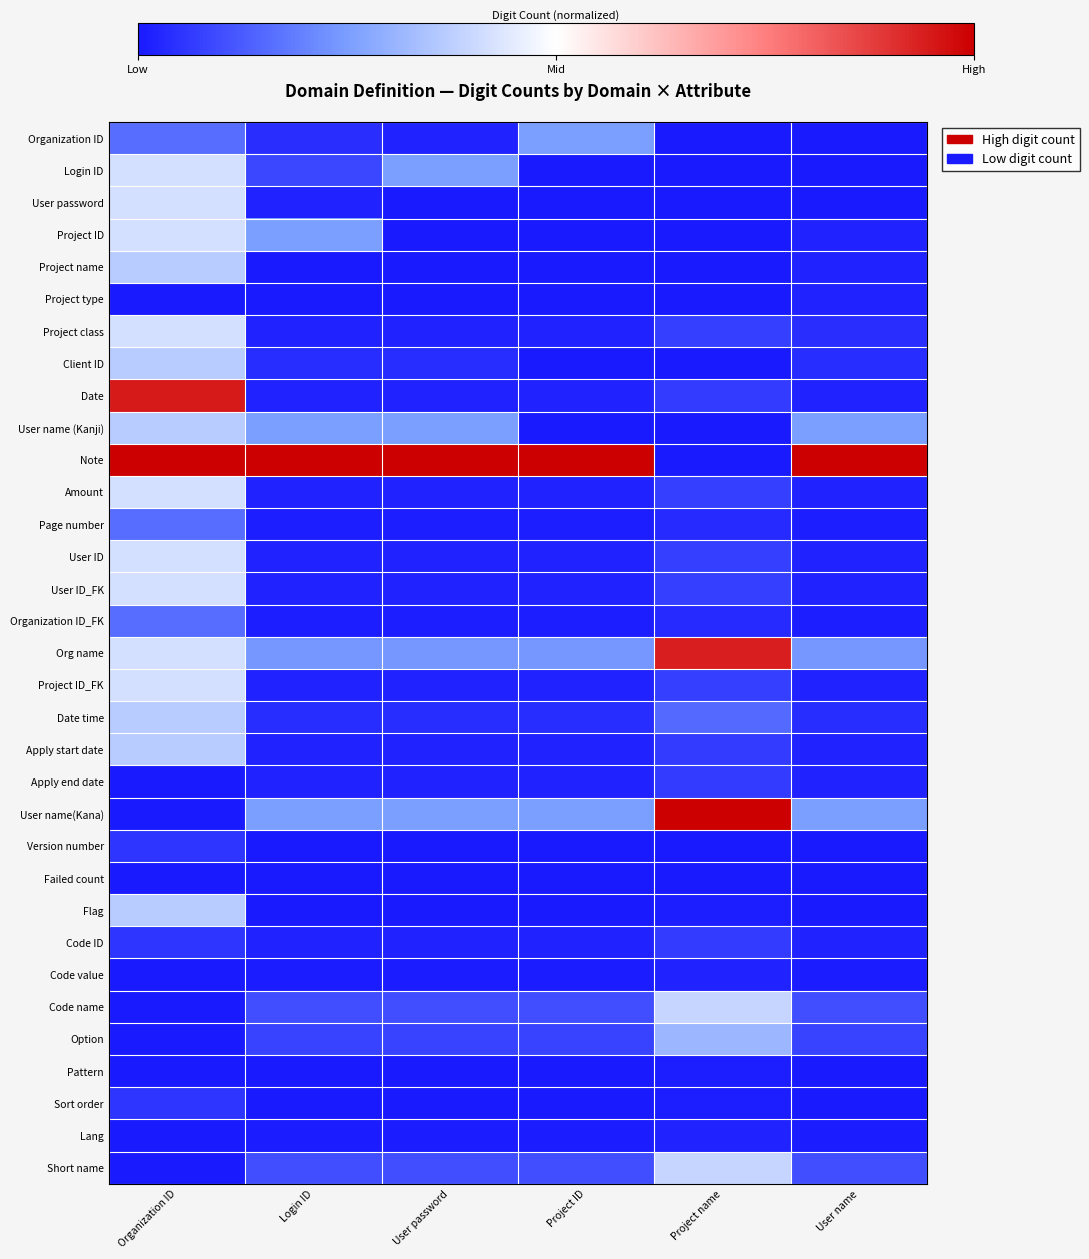

How many data points does each series have?

6